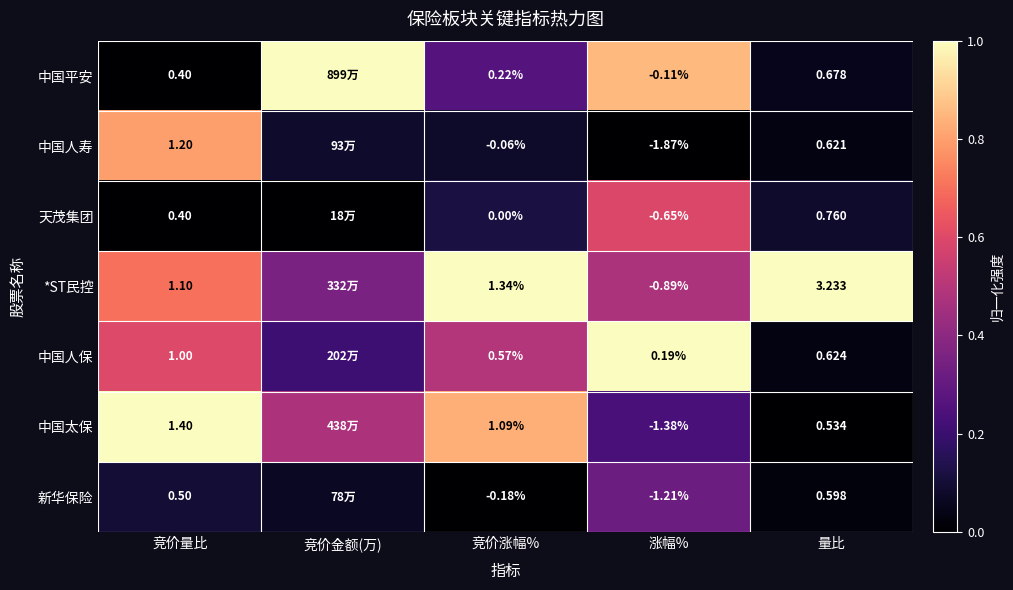

Rank the series at 竞价涨幅% from lowest to highest value.

新华保险, 中国人寿, 天茂集团, 中国平安, 中国人保, 中国太保, *ST民控